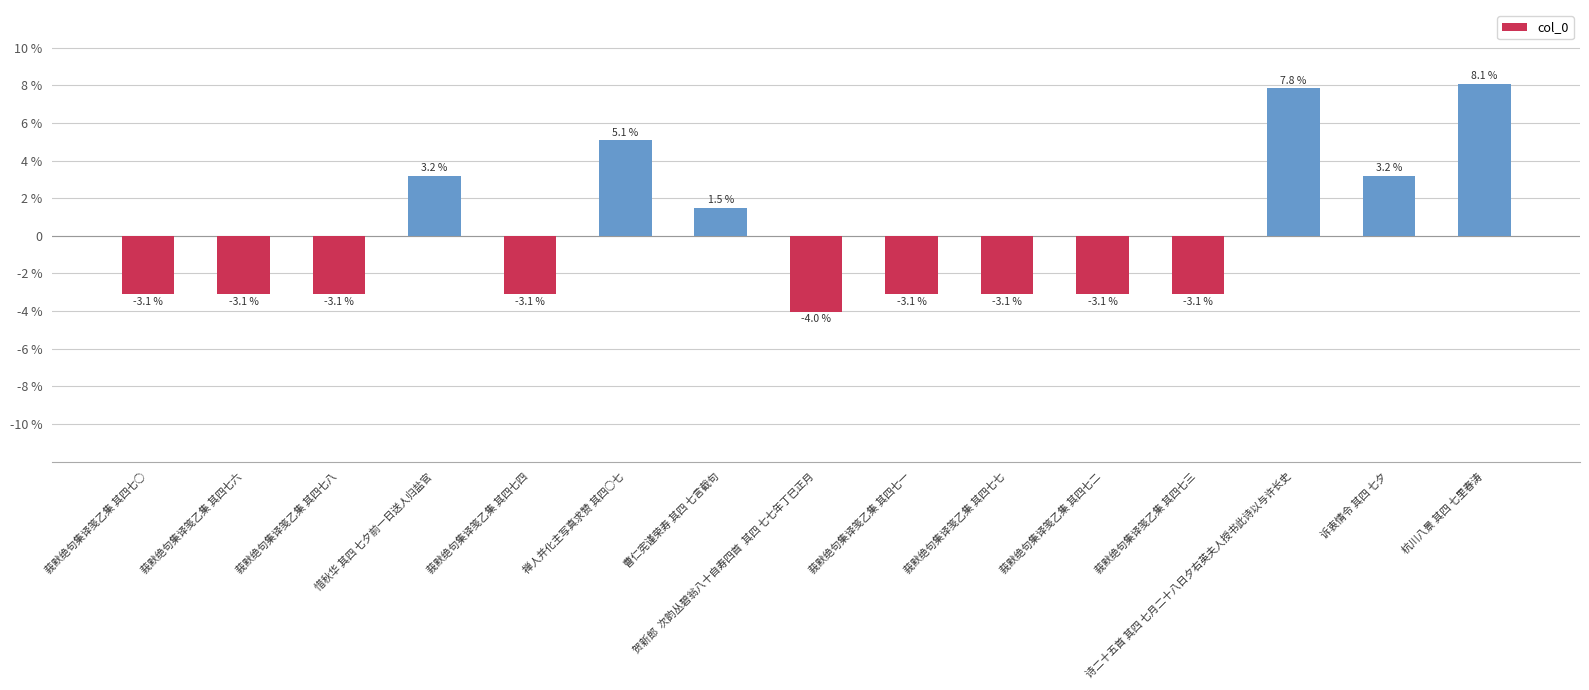

What is the difference between the maximum and minimum values?

12.1